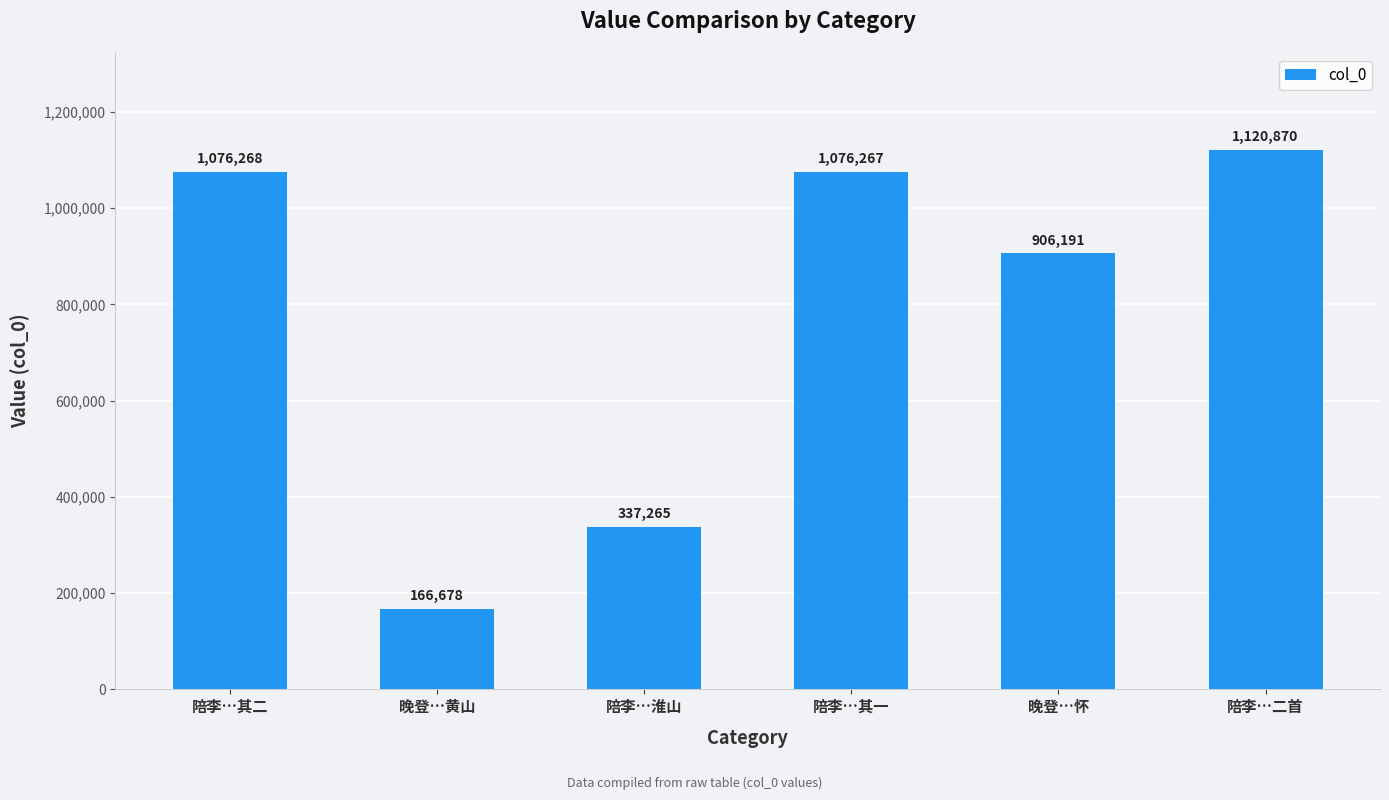

The chart shows a value of 331676 at 陪李…二首. True or false?

False